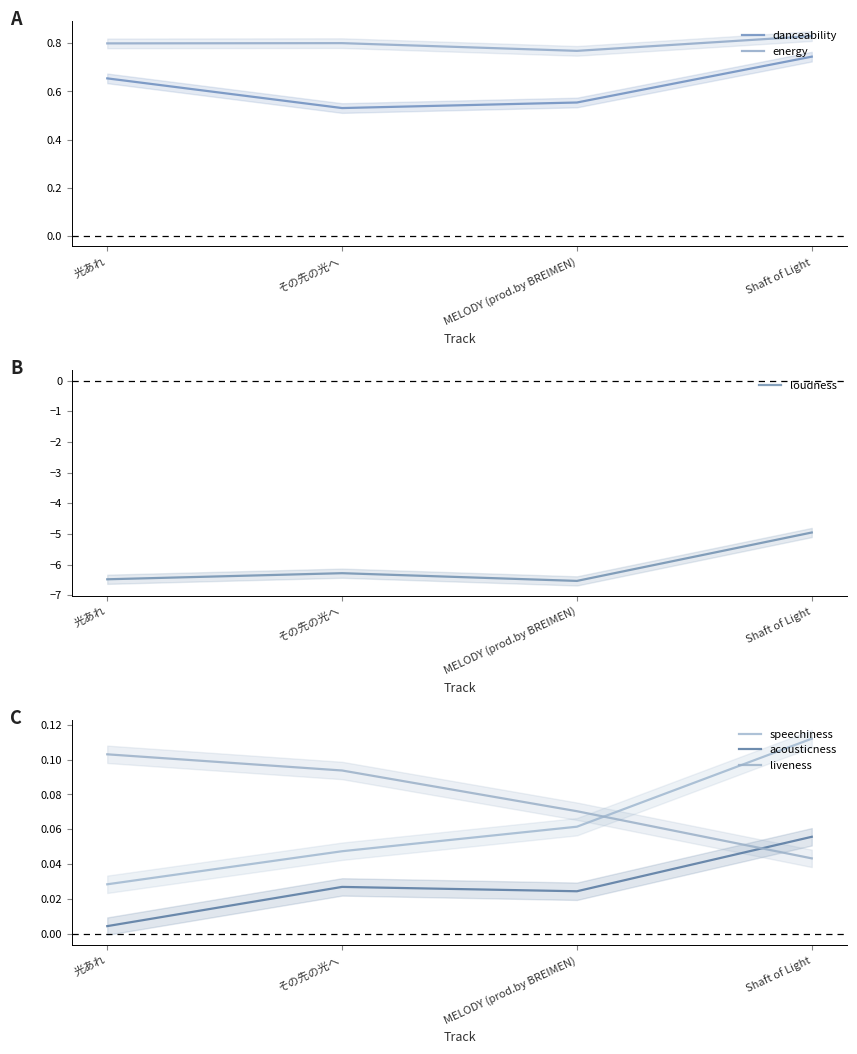

At which label does liveness reach its peak?

光あれ